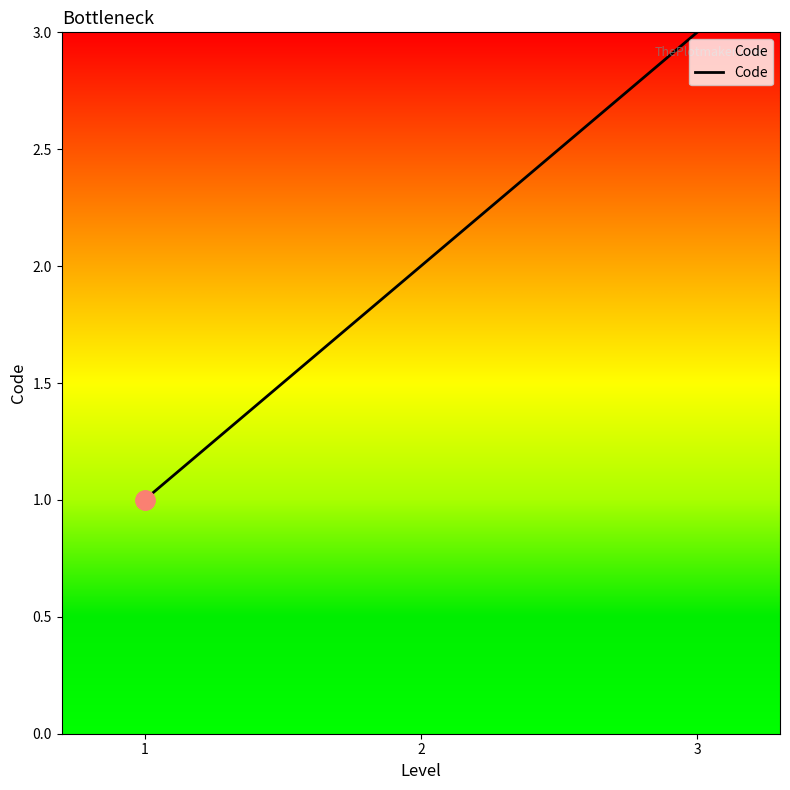

What is the difference between the values at 2 and 3?

1